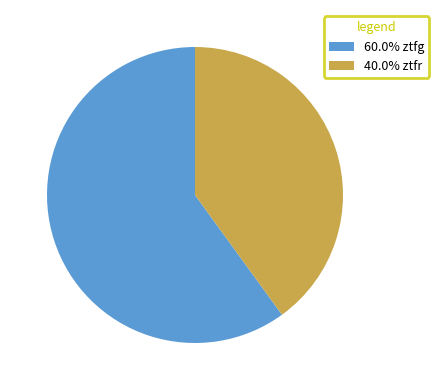

How many segments does this pie chart have?

2